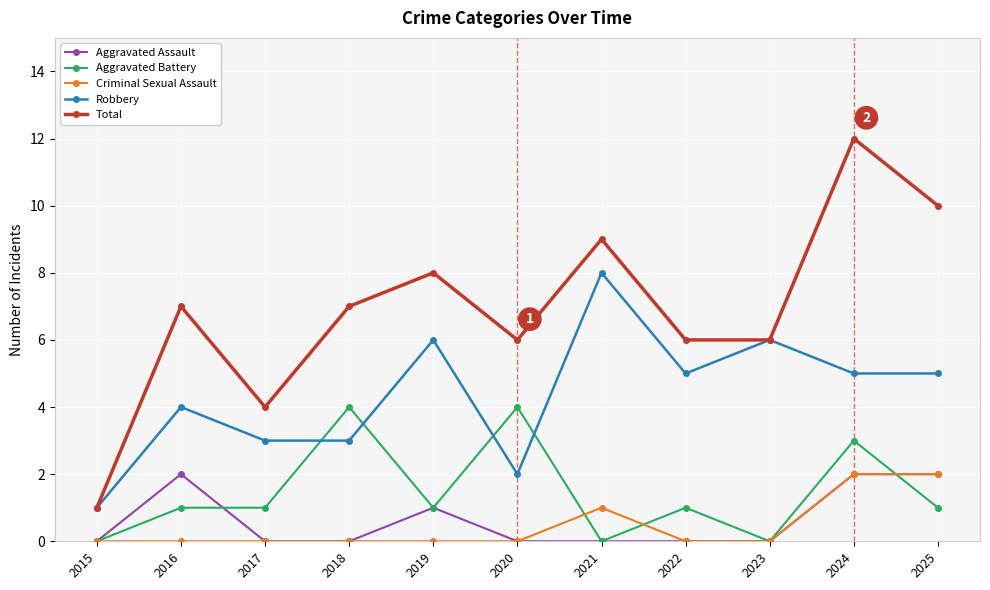

The Total series shows 6 at 2020. True or false?

True